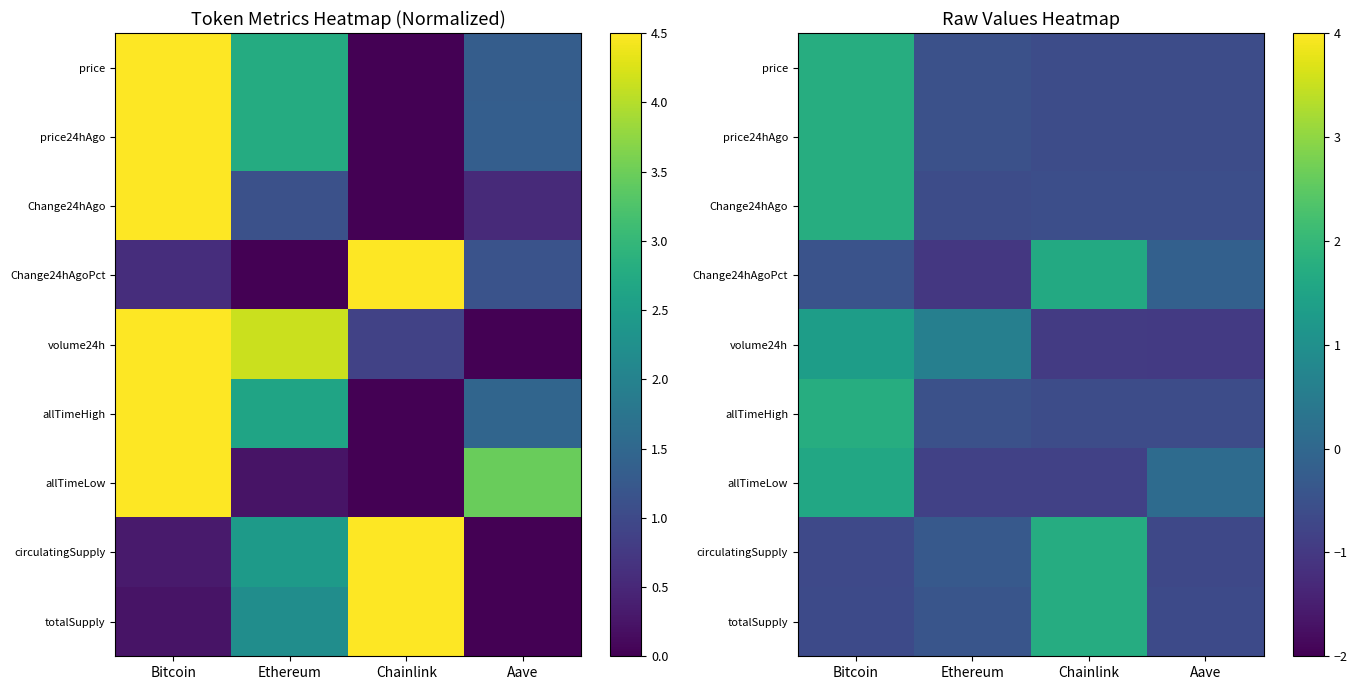

At which label does price24hAgo first exceed 0?

Bitcoin